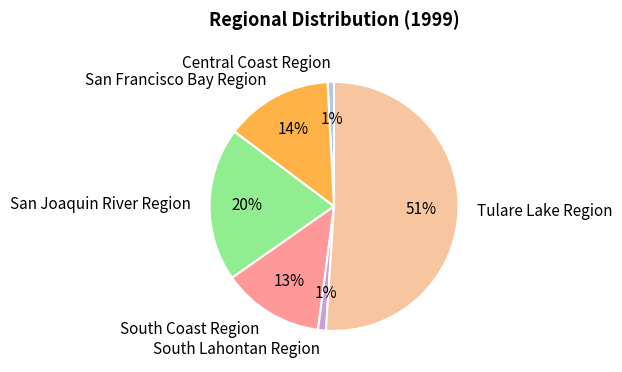

Is there a majority slice in this chart?

Yes